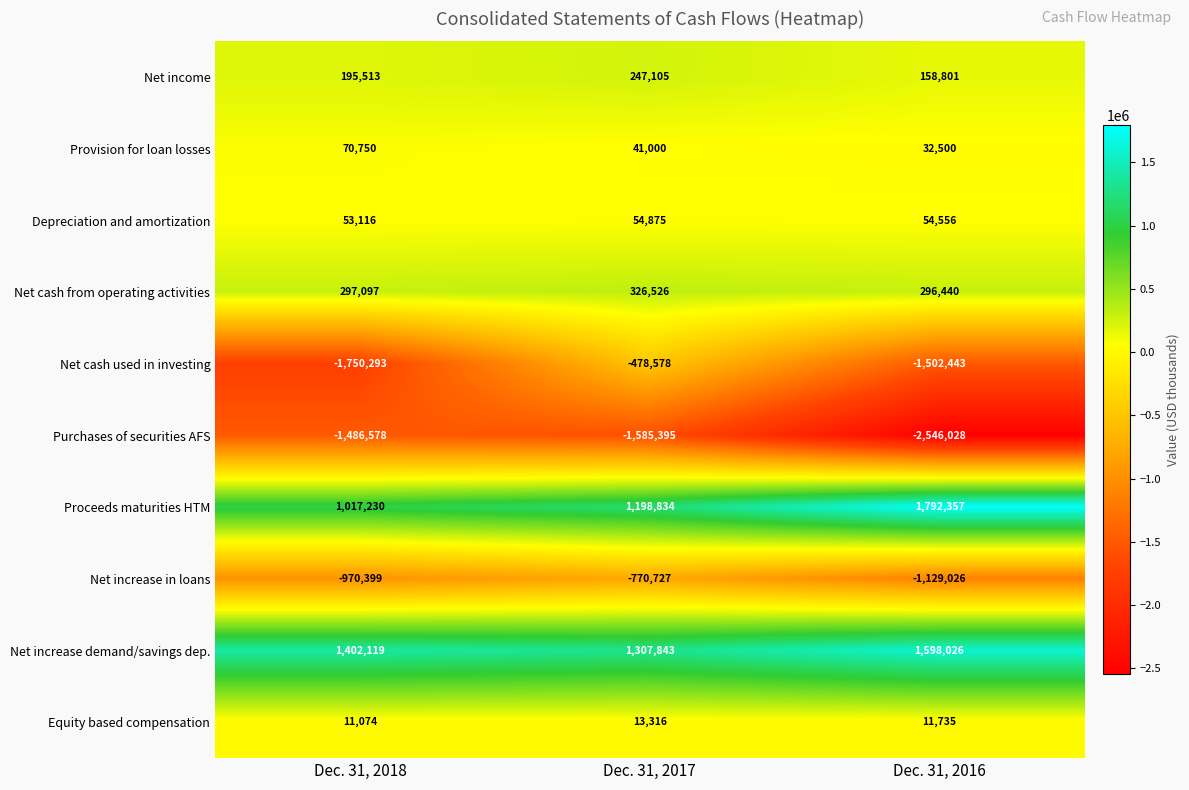

True or false: Net increase in loans has a value of -970399 at Dec. 31, 2018.

True